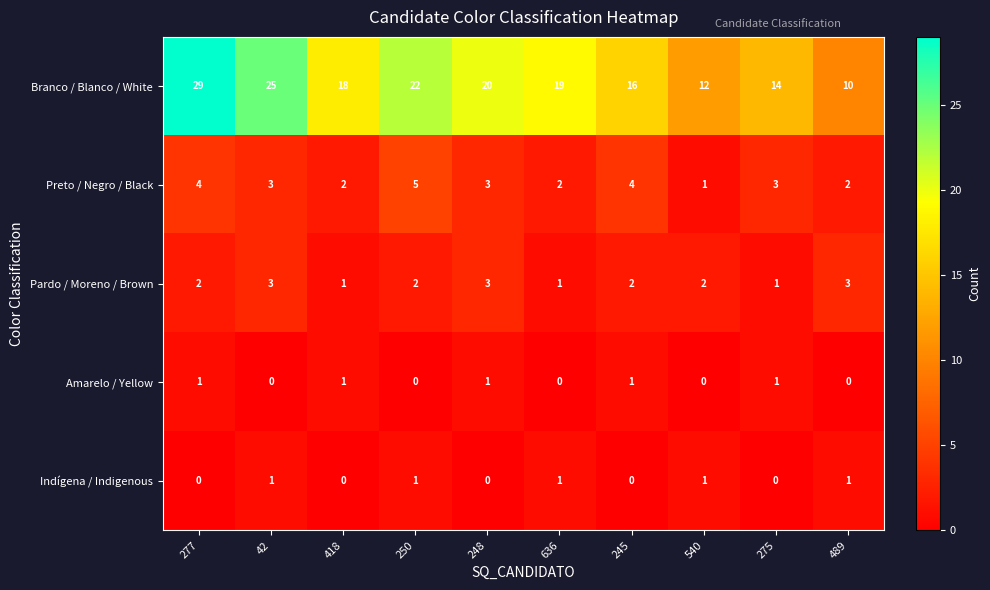

What is the approximate value of Preto / Negro / Black at 250?

5